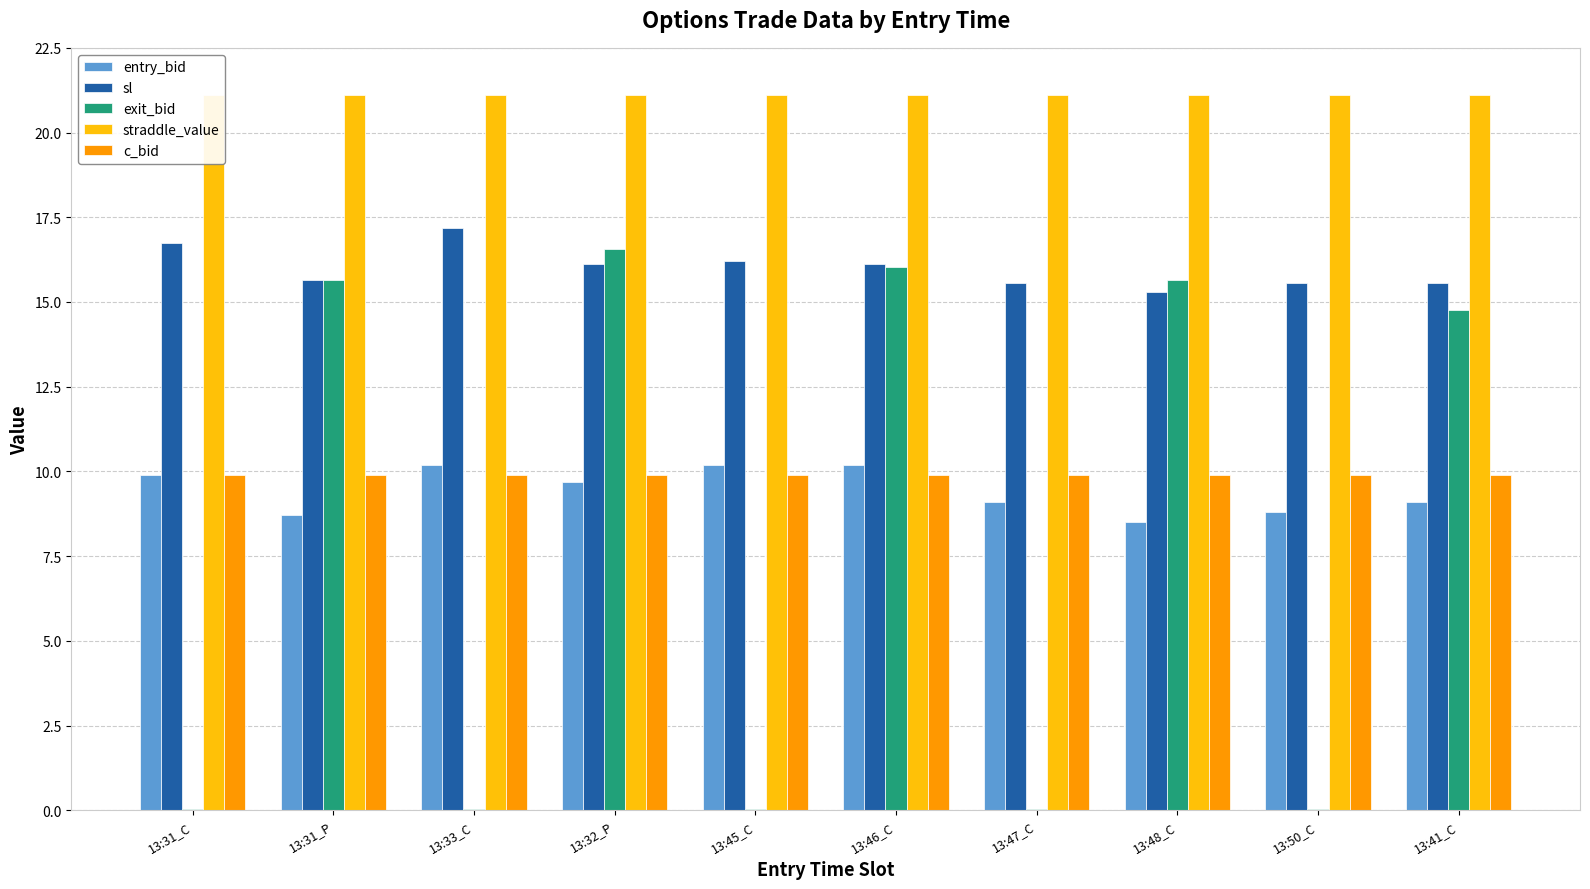

Does the chart contain stacked bars?

No